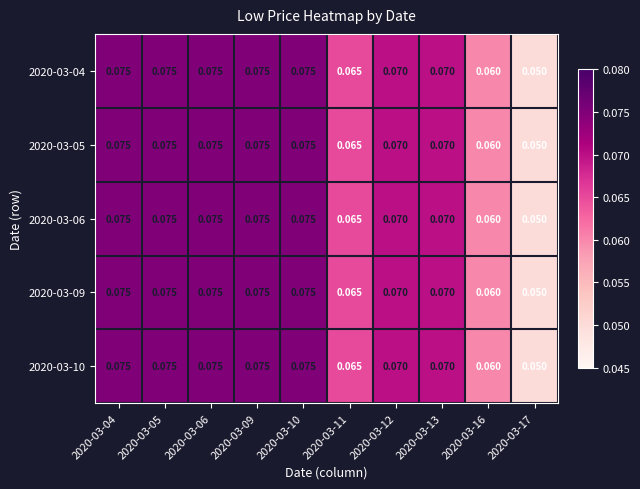

Count the number of data series in this chart.

5